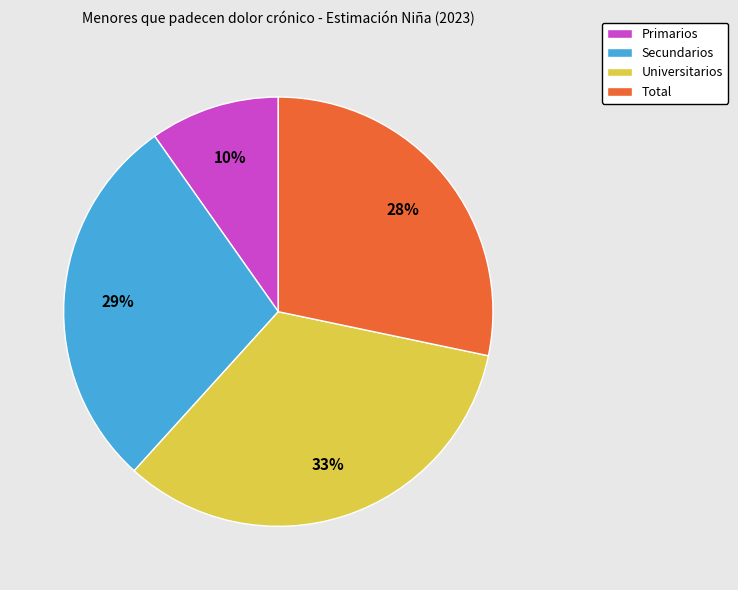

Combined, do Total and Universitarios account for over 50%?

Yes